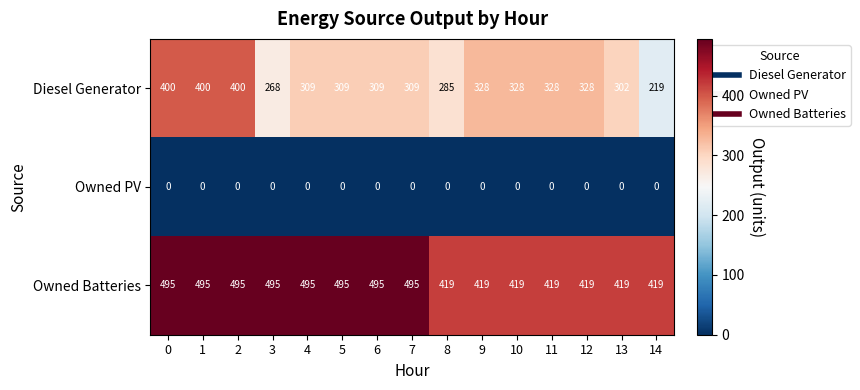

True or false: Diesel Generator has a value of 400 at 0.

True